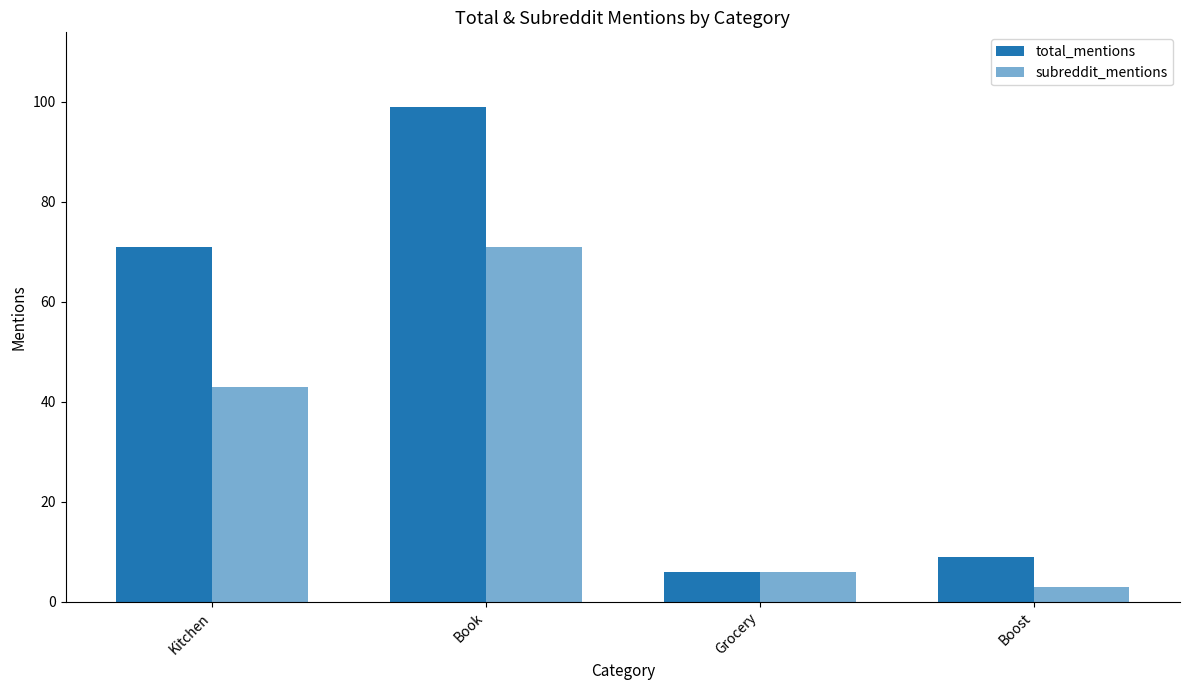

How many data points in total_mentions are less than 71?

2